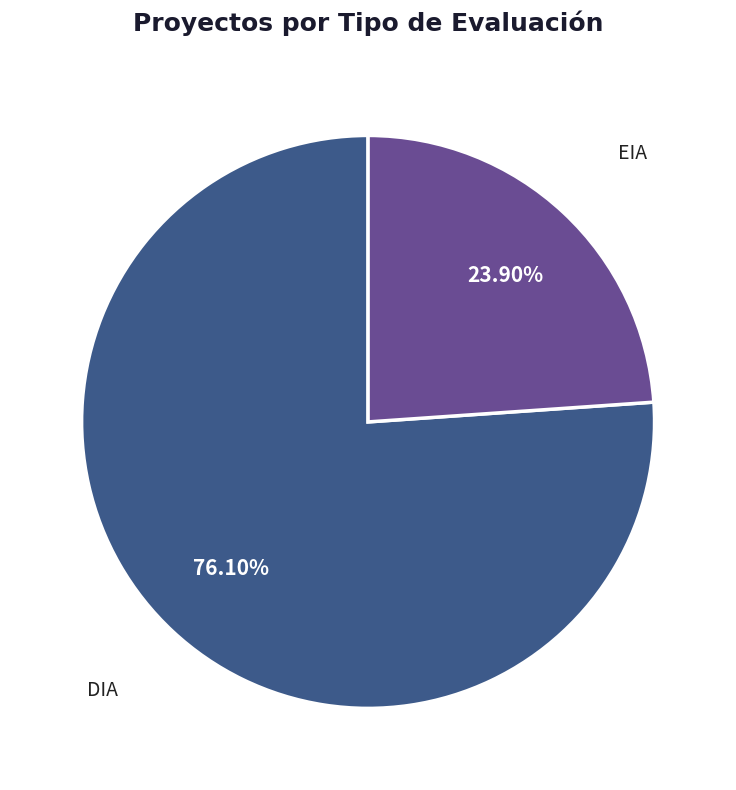

How many slices are in this pie chart?

2